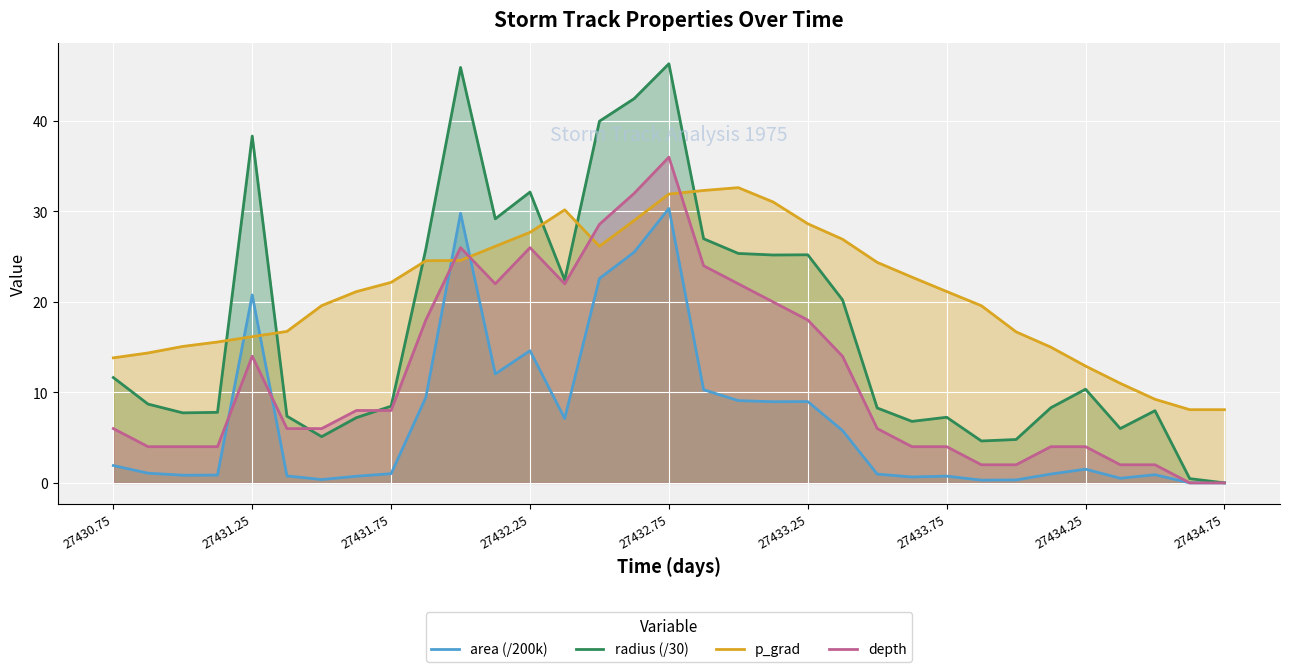

Rank the series at 11 from highest to lowest value.

radius (/30), p_grad, depth, area (/200k)